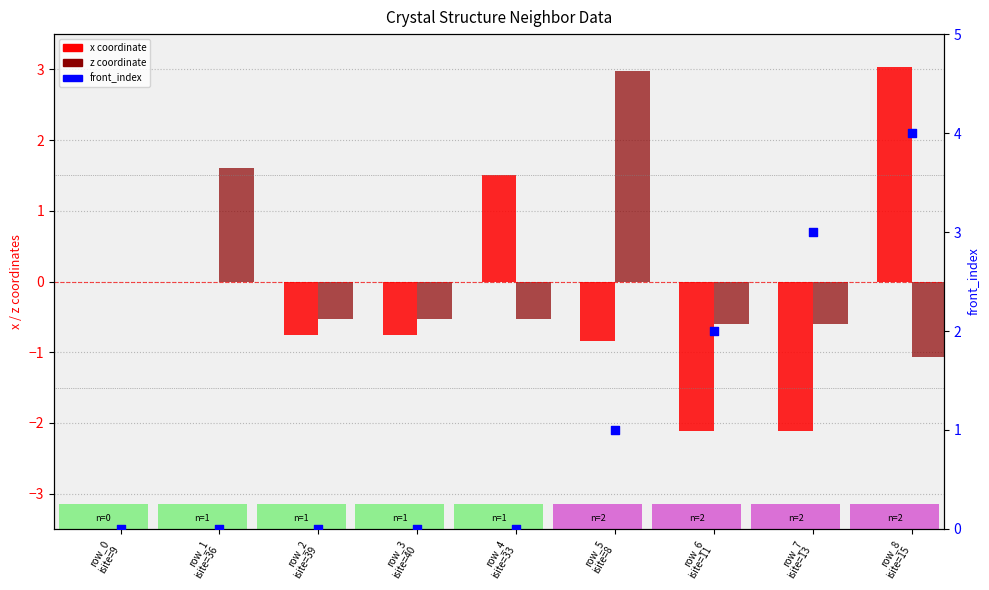

Which series contains the highest Y value?

front_index